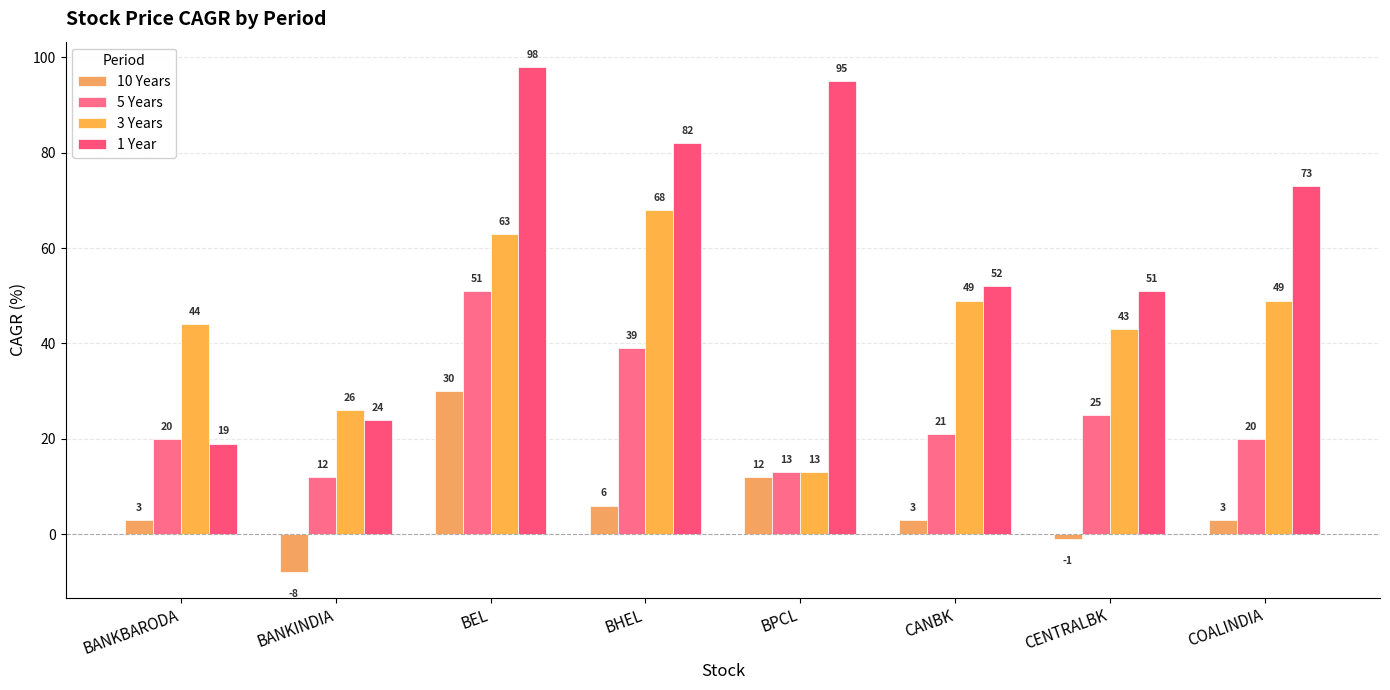

At which category is the sum across all series the highest?

BEL